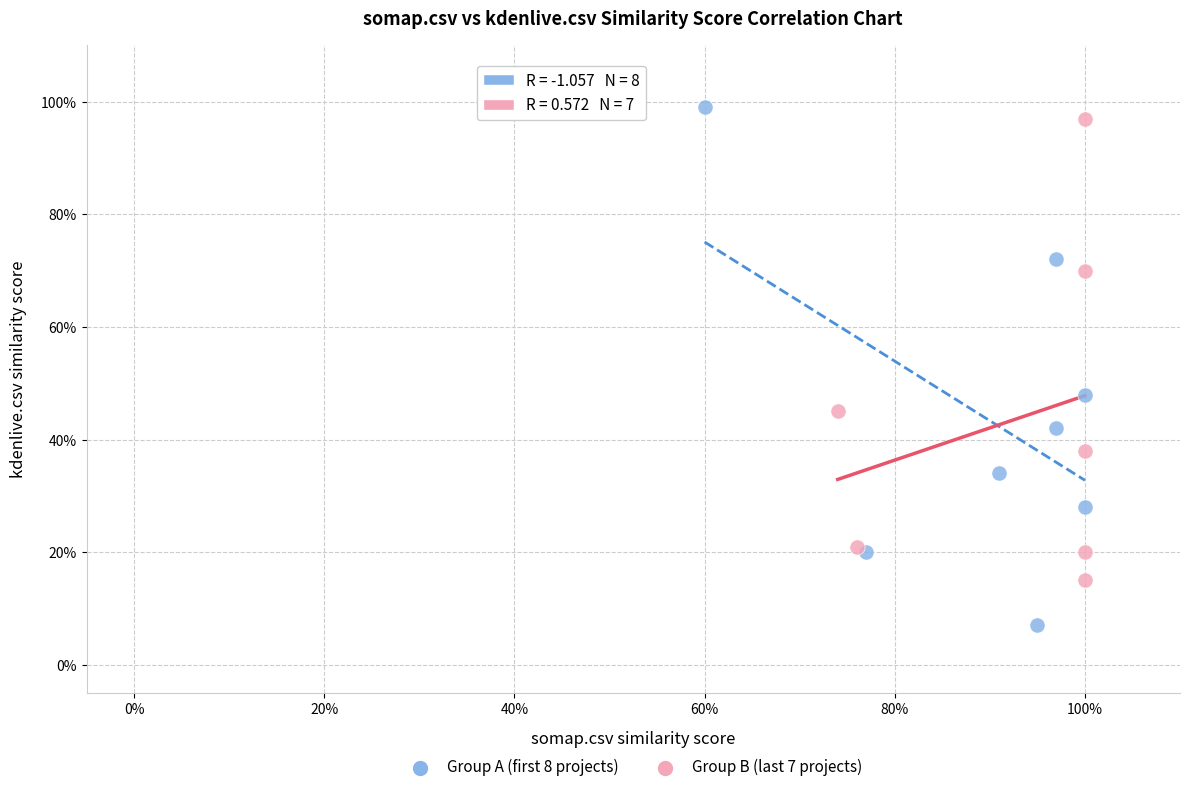

Which series contains the lowest Y value?

Group A (first 8 projects)